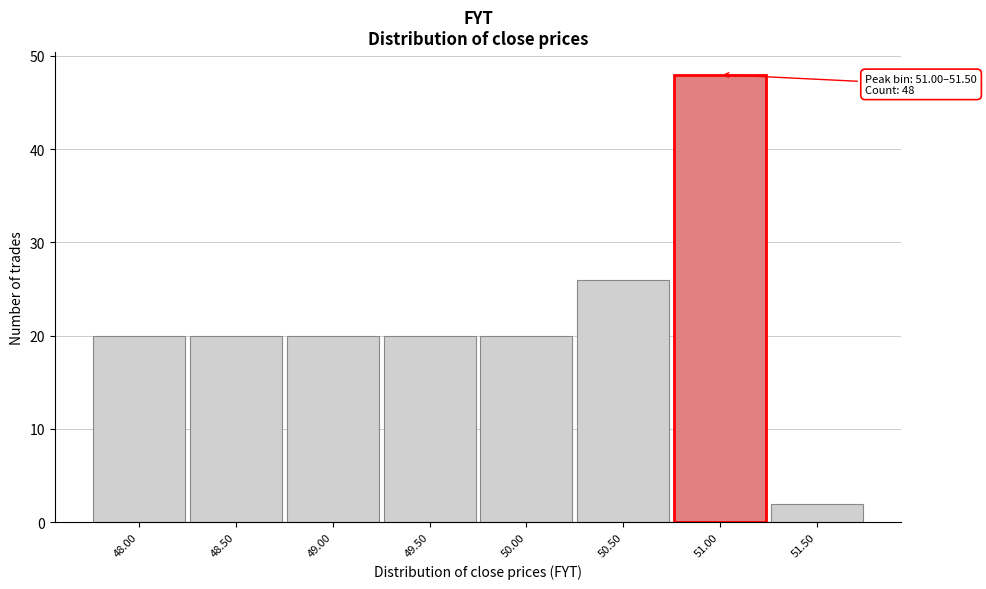

Reading right to left, what are all the values shown in this chart?

51.50=2	51.00=48	50.50=26	50.00=20	49.50=20	49.00=20	48.50=20	48.00=20